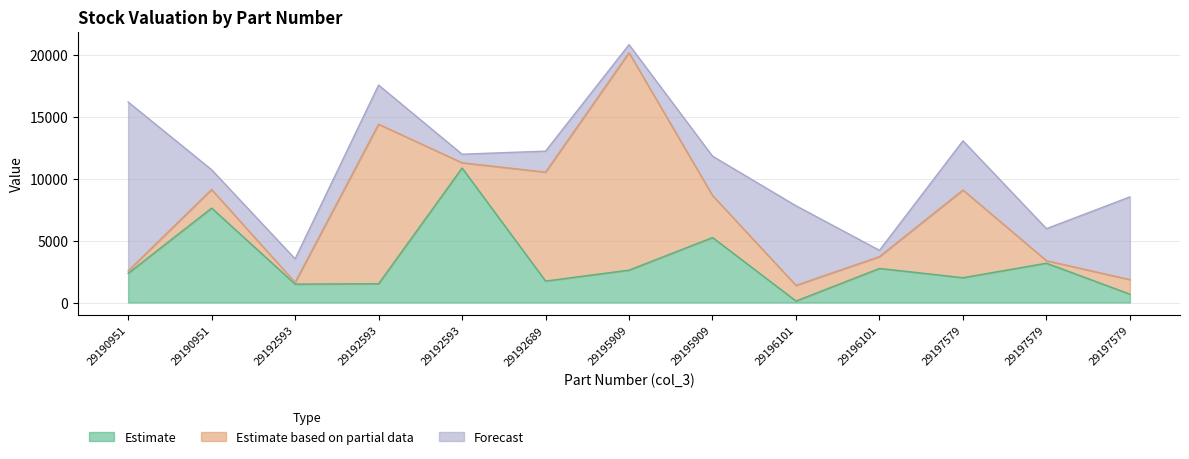

What is the value of the Estimate based on partial data point at the 1st from the left?

199.2